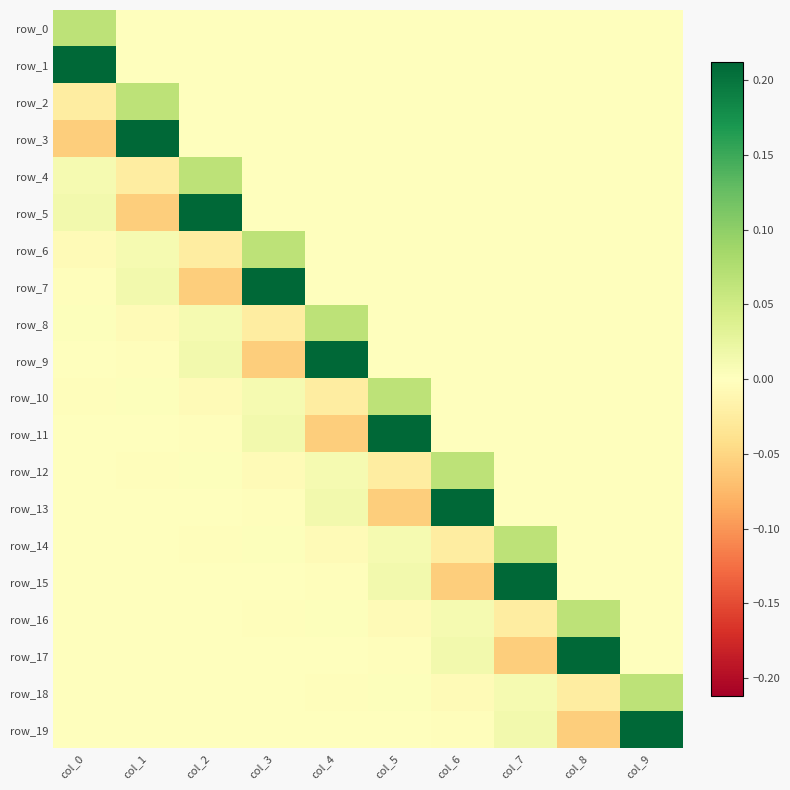

Reading left to right, extract all data points from this chart.

row_0: col_0=0.1	col_1=0.0	col_2=0.0	col_3=0.0	col_4=0.0	col_5=0.0	col_6=0.0	col_7=0.0	col_8=0.0	col_9=0.0
row_1: col_0=0.2	col_1=0.0	col_2=0.0	col_3=0.0	col_4=0.0	col_5=0.0	col_6=0.0	col_7=0.0	col_8=0.0	col_9=0.0
row_2: col_0=-0.0	col_1=0.1	col_2=0.0	col_3=0.0	col_4=0.0	col_5=0.0	col_6=0.0	col_7=0.0	col_8=0.0	col_9=0.0
row_3: col_0=-0.1	col_1=0.2	col_2=0.0	col_3=0.0	col_4=0.0	col_5=0.0	col_6=0.0	col_7=0.0	col_8=0.0	col_9=0.0
row_4: col_0=0.0	col_1=-0.0	col_2=0.1	col_3=0.0	col_4=0.0	col_5=0.0	col_6=0.0	col_7=0.0	col_8=0.0	col_9=0.0
row_5: col_0=0.0	col_1=-0.1	col_2=0.2	col_3=0.0	col_4=0.0	col_5=0.0	col_6=0.0	col_7=0.0	col_8=0.0	col_9=0.0
row_6: col_0=-0.0	col_1=0.0	col_2=-0.0	col_3=0.1	col_4=0.0	col_5=0.0	col_6=0.0	col_7=0.0	col_8=0.0	col_9=0.0
row_7: col_0=-0.0	col_1=0.0	col_2=-0.1	col_3=0.2	col_4=0.0	col_5=0.0	col_6=0.0	col_7=0.0	col_8=0.0	col_9=0.0
row_8: col_0=0.0	col_1=-0.0	col_2=0.0	col_3=-0.0	col_4=0.1	col_5=0.0	col_6=0.0	col_7=0.0	col_8=0.0	col_9=0.0
row_9: col_0=-0.0	col_1=-0.0	col_2=0.0	col_3=-0.1	col_4=0.2	col_5=0.0	col_6=0.0	col_7=0.0	col_8=0.0	col_9=0.0
row_10: col_0=-0.0	col_1=0.0	col_2=-0.0	col_3=0.0	col_4=-0.0	col_5=0.1	col_6=0.0	col_7=0.0	col_8=0.0	col_9=0.0
row_11: col_0=0.0	col_1=-0.0	col_2=-0.0	col_3=0.0	col_4=-0.1	col_5=0.2	col_6=0.0	col_7=0.0	col_8=0.0	col_9=0.0
row_12: col_0=0.0	col_1=-0.0	col_2=0.0	col_3=-0.0	col_4=0.0	col_5=-0.0	col_6=0.1	col_7=0.0	col_8=0.0	col_9=0.0
row_13: col_0=-0.0	col_1=0.0	col_2=-0.0	col_3=-0.0	col_4=0.0	col_5=-0.1	col_6=0.2	col_7=0.0	col_8=0.0	col_9=0.0
row_14: col_0=-0.0	col_1=0.0	col_2=-0.0	col_3=0.0	col_4=-0.0	col_5=0.0	col_6=-0.0	col_7=0.1	col_8=0.0	col_9=0.0
row_15: col_0=0.0	col_1=-0.0	col_2=0.0	col_3=-0.0	col_4=-0.0	col_5=0.0	col_6=-0.1	col_7=0.2	col_8=0.0	col_9=0.0
row_16: col_0=0.0	col_1=-0.0	col_2=0.0	col_3=-0.0	col_4=0.0	col_5=-0.0	col_6=0.0	col_7=-0.0	col_8=0.1	col_9=0.0
row_17: col_0=-0.0	col_1=0.0	col_2=-0.0	col_3=0.0	col_4=-0.0	col_5=-0.0	col_6=0.0	col_7=-0.1	col_8=0.2	col_9=0.0
row_18: col_0=-0.0	col_1=0.0	col_2=-0.0	col_3=0.0	col_4=-0.0	col_5=0.0	col_6=-0.0	col_7=0.0	col_8=-0.0	col_9=0.1
row_19: col_0=0.0	col_1=-0.0	col_2=0.0	col_3=-0.0	col_4=0.0	col_5=-0.0	col_6=-0.0	col_7=0.0	col_8=-0.1	col_9=0.2